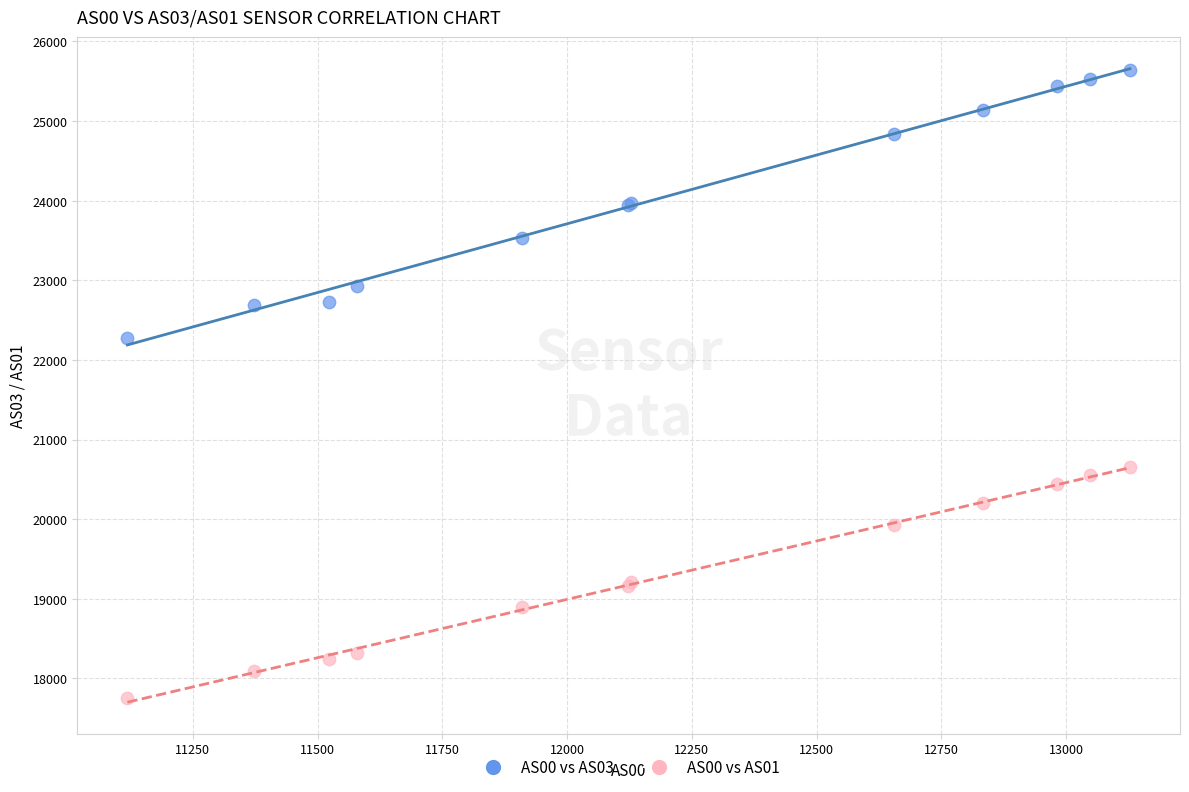

Which series has the largest Y range (max minus min)?

AS00 vs AS03